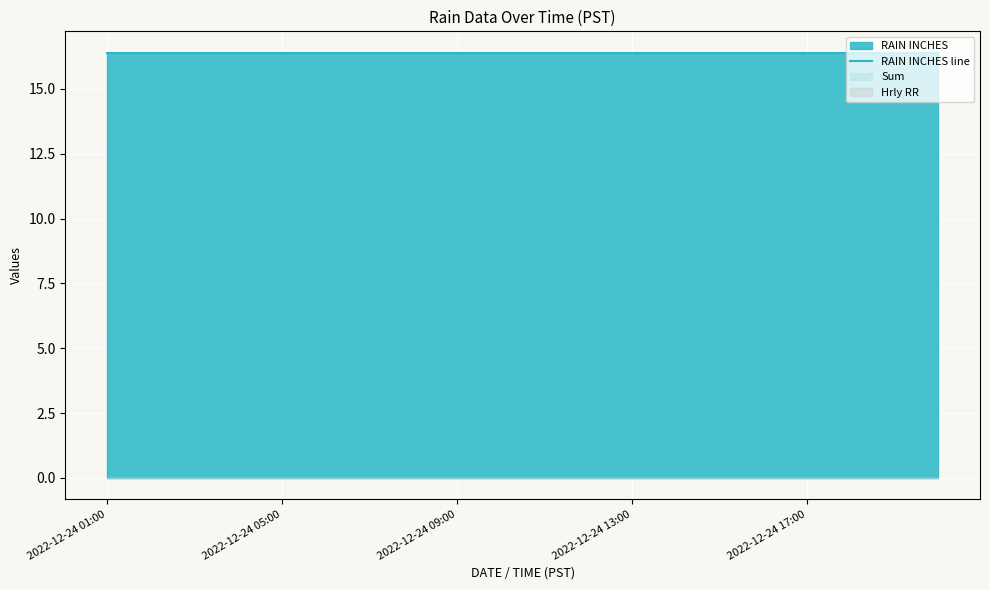

True or false: RAIN INCHES and Hrly RR cross at least once.

False